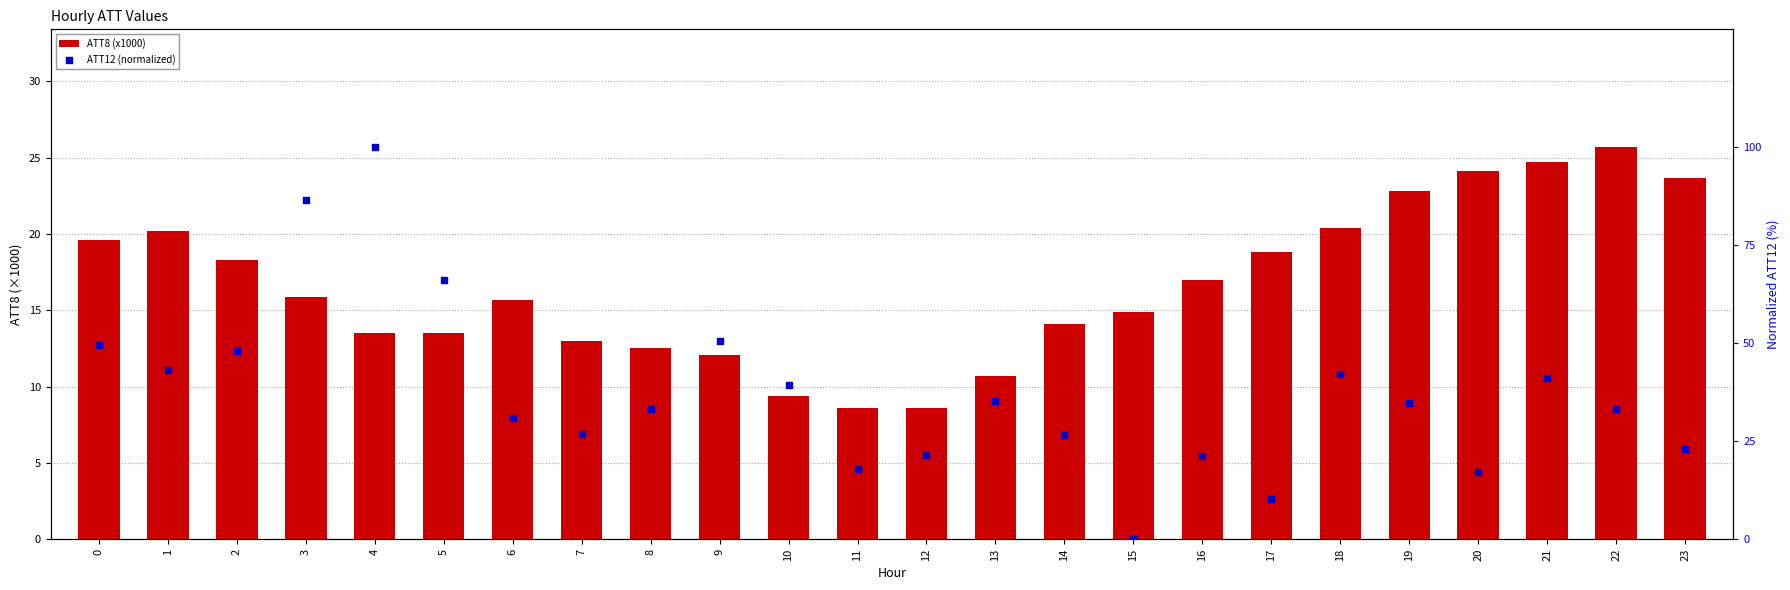

What are all the series names shown in the legend?

ATT8 (x1000), ATT12 (normalized)